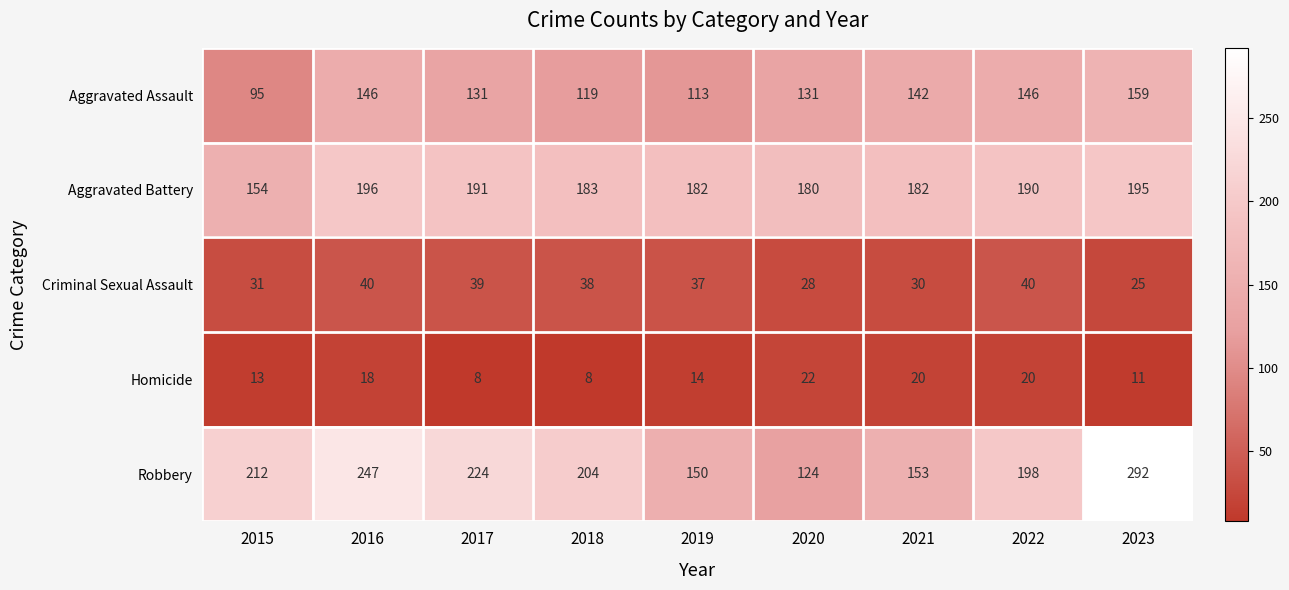

Which series has the widest spread of values?

Robbery